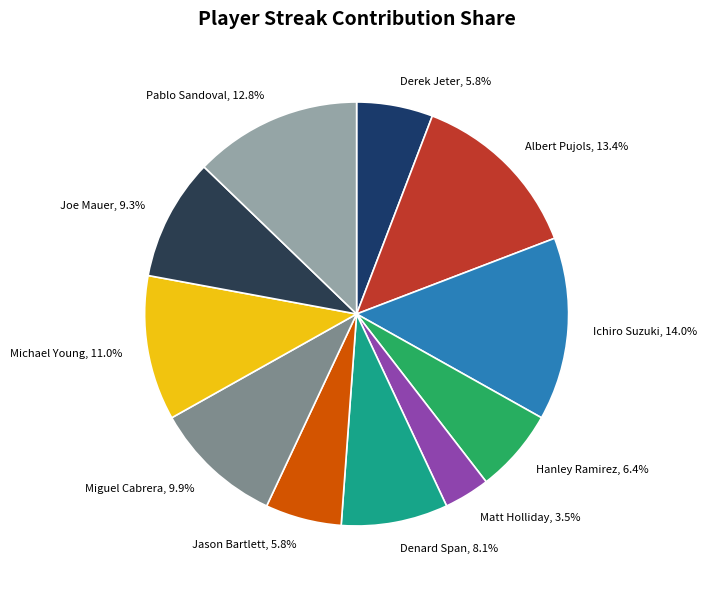

Does Hanley Ramirez account for over 50% of the chart?

No